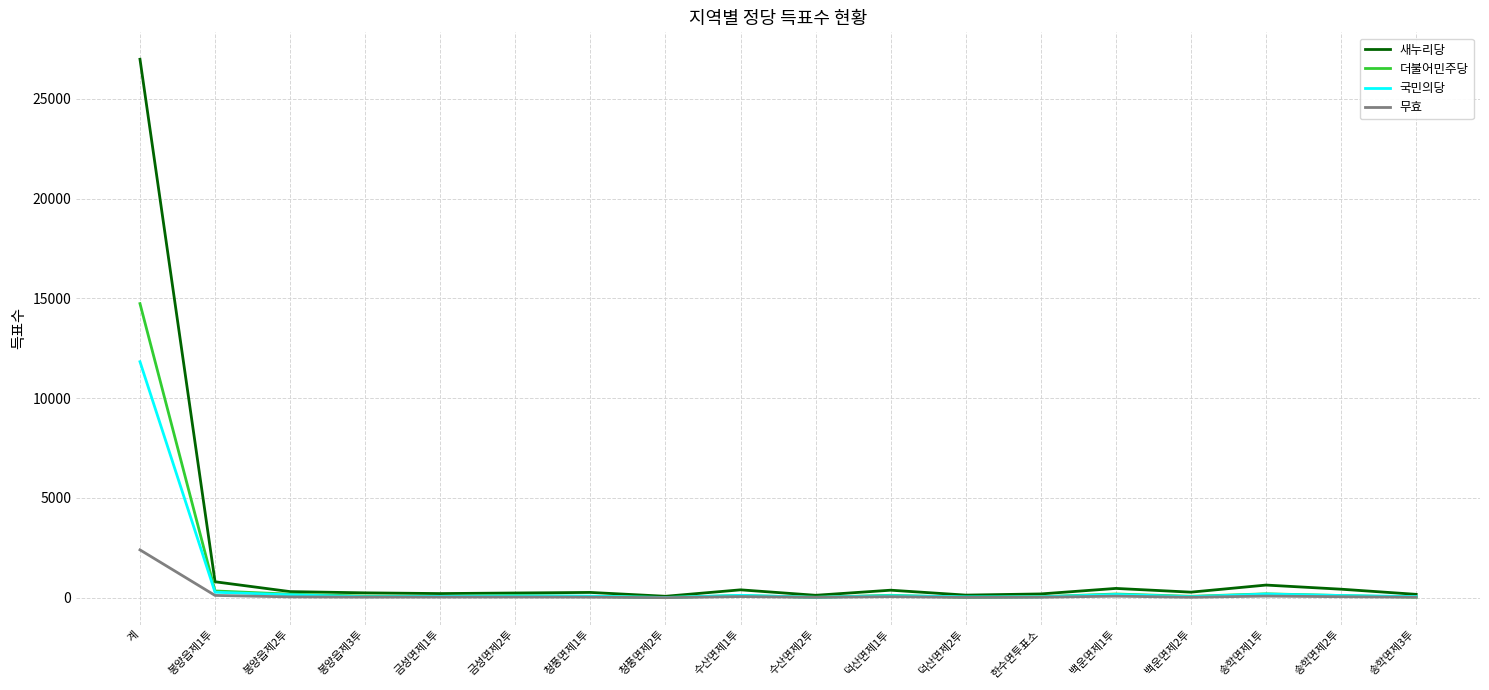

Which category has the highest value in the 무효 series?

계